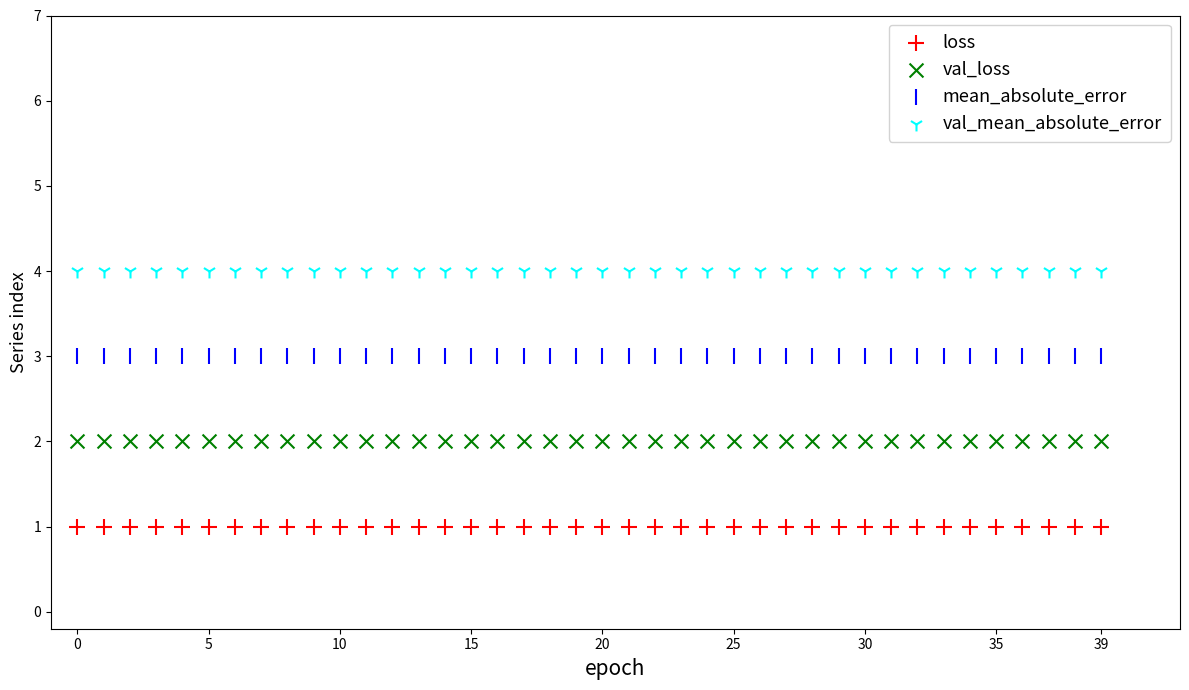

Which series contains the lowest Y value?

loss